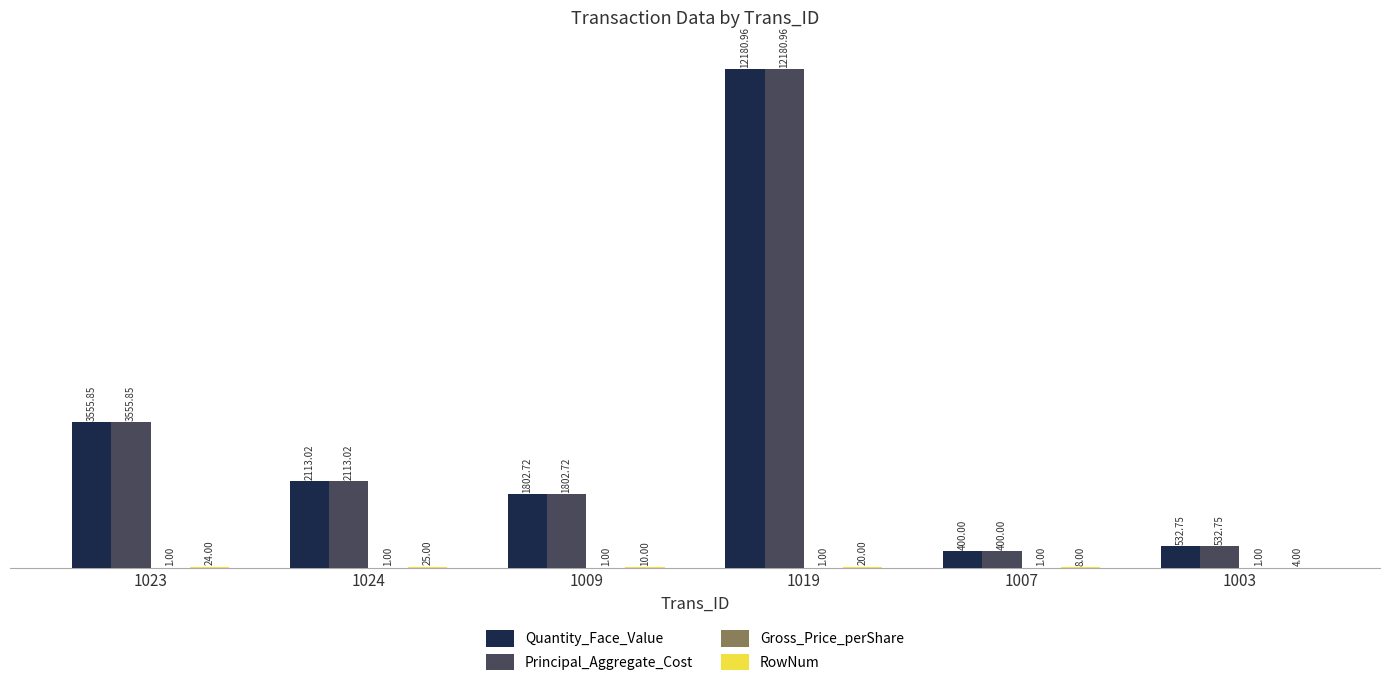

What is the difference between the Principal_Aggregate_Cost values at 1023 and 1024?

1442.8